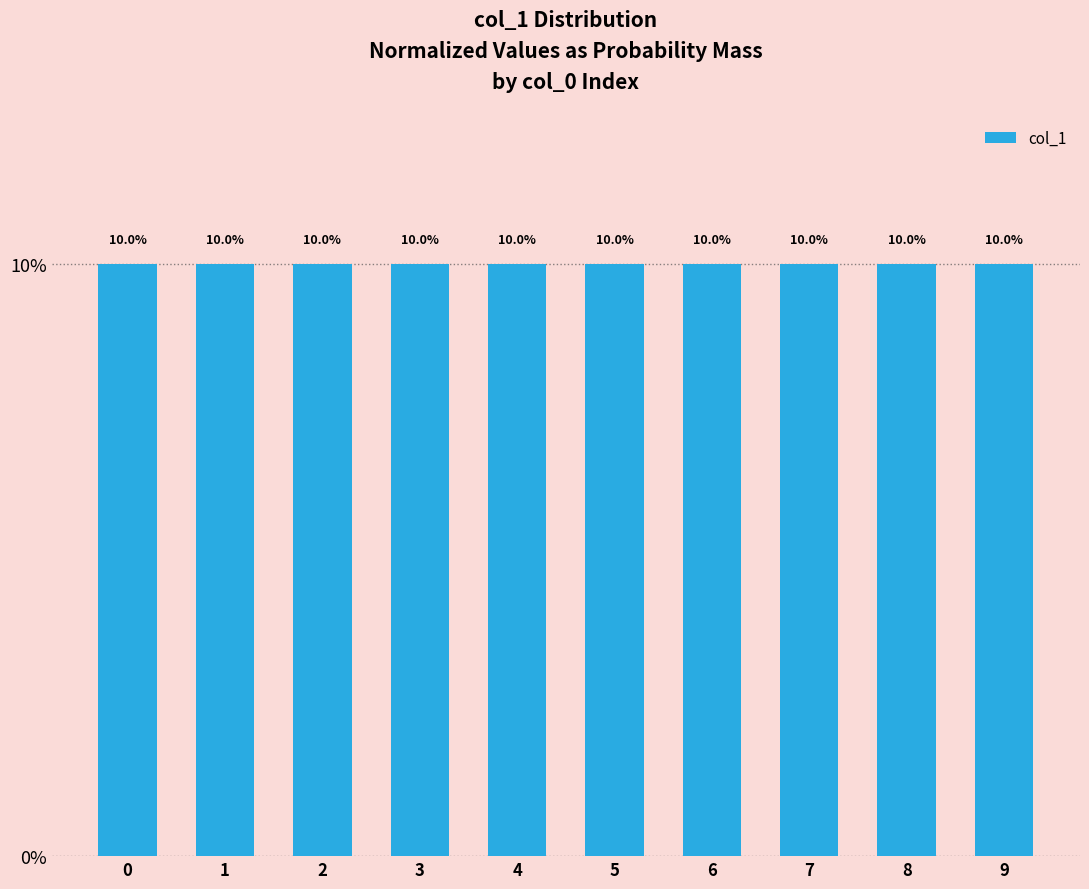

Reading left to right, list all the values displayed in this chart.

10.0	10.0	10.0	10.0	10.0	10.0	10.0	10.0	10.0	10.0